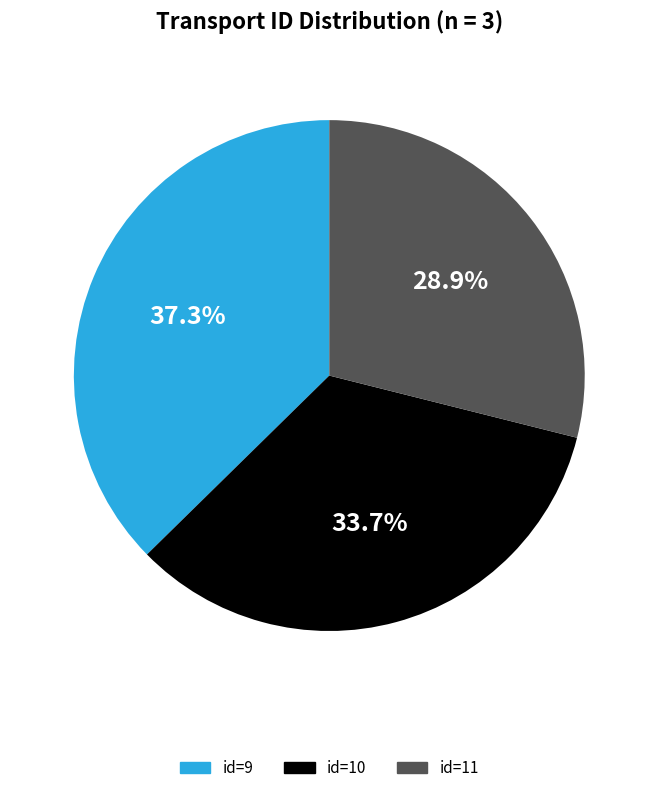

Which slice is the smallest?

id=11